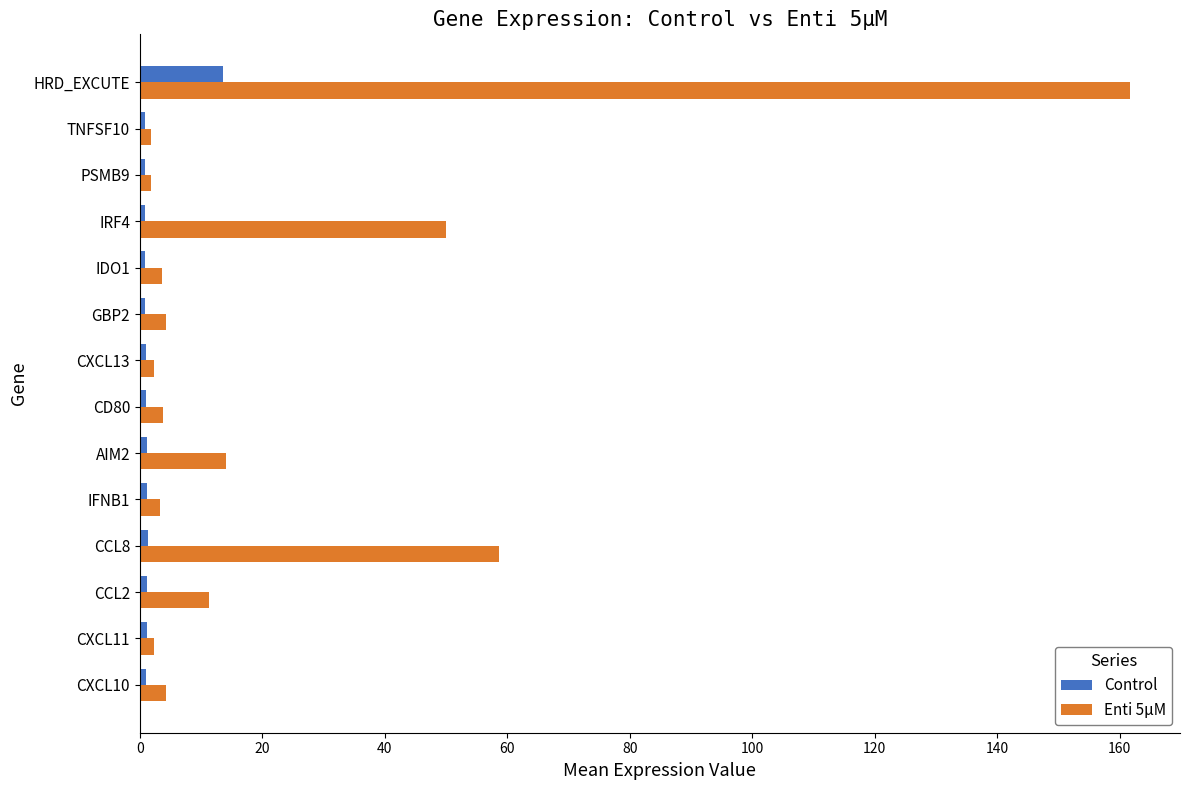

The Enti 5μM series shows 161.8 at HRD_EXCUTE. True or false?

True